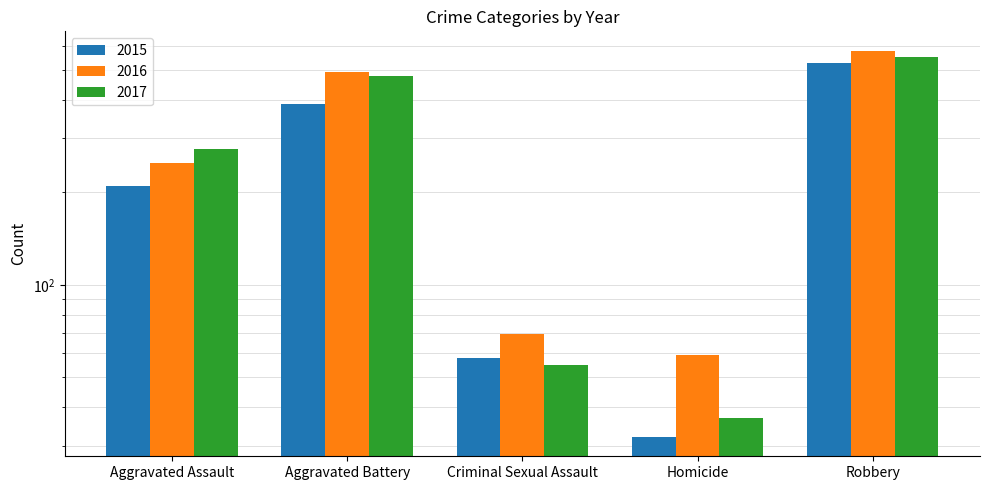

Which series changed the most between Homicide and Robbery?

2016